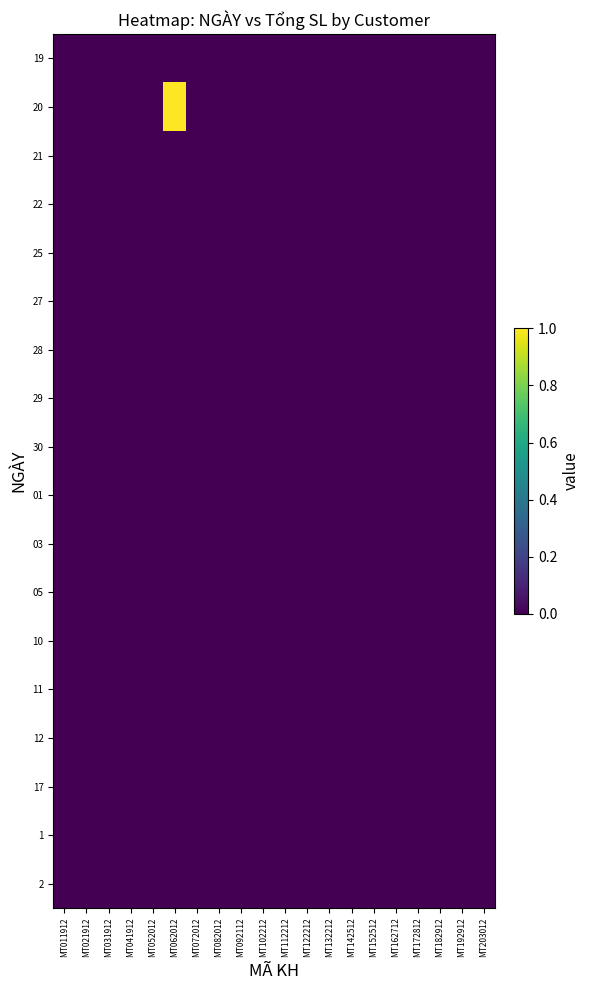

At how many categories does at least one series exceed 0?

1